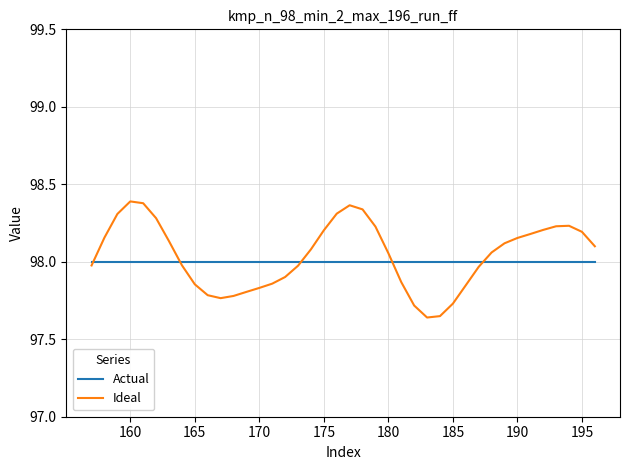

How many lines are shown in the chart?

2